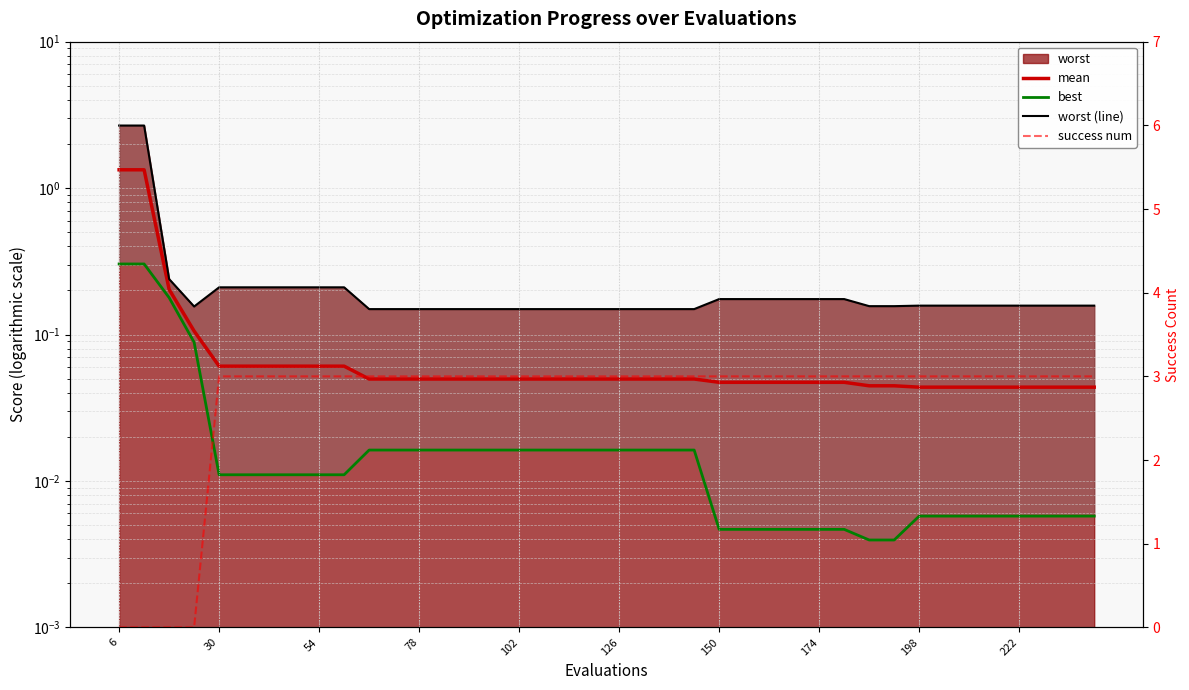

What is the maximum value for success num?

3.0